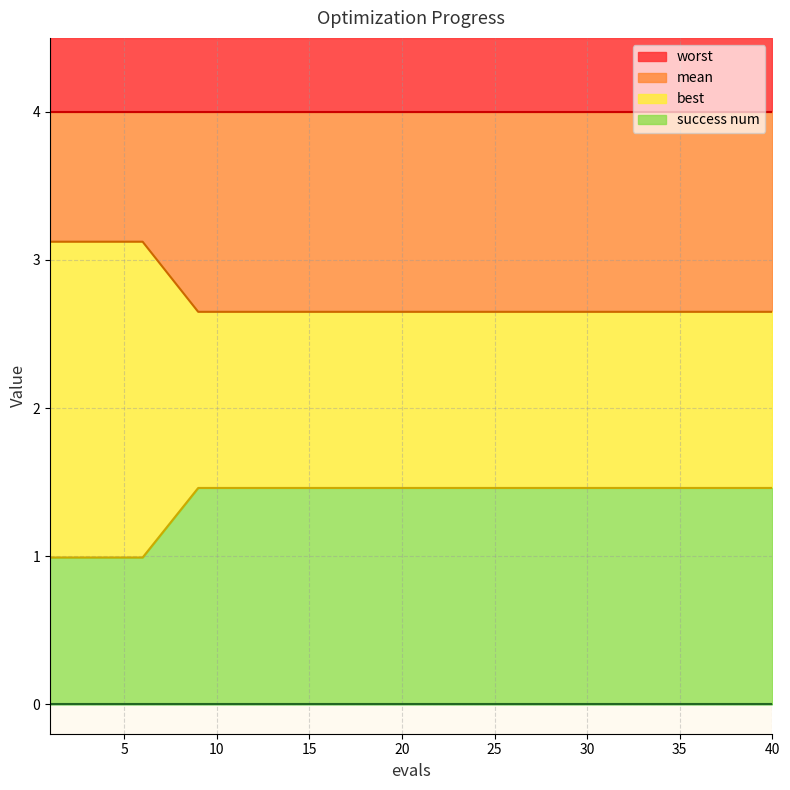

At which label does mean reach its minimum?

9